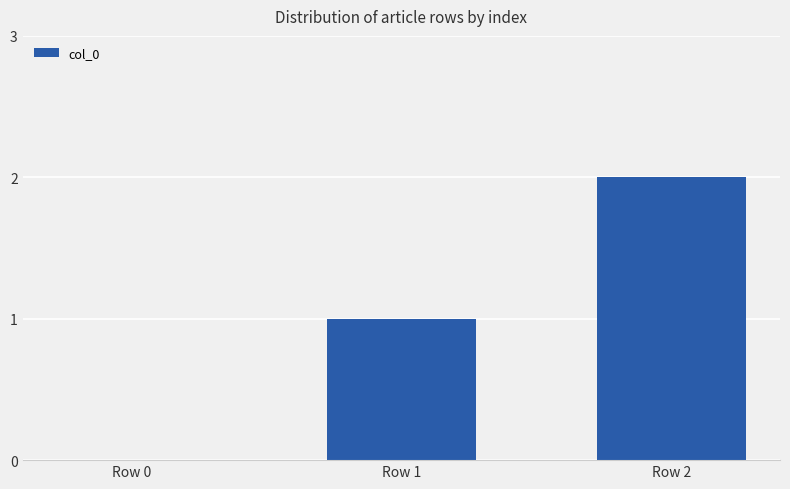

The value at Row 2 is 2. True or false?

True